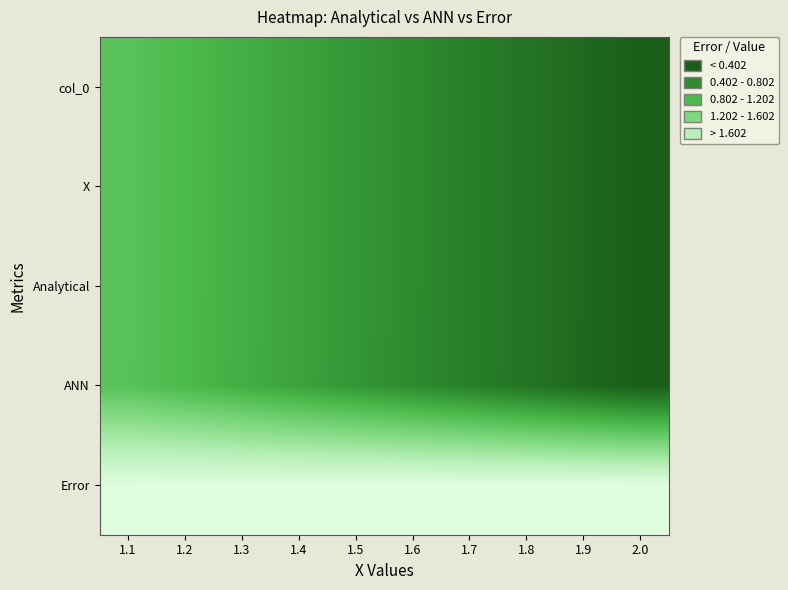

At how many categories does at least one series exceed 1?

10